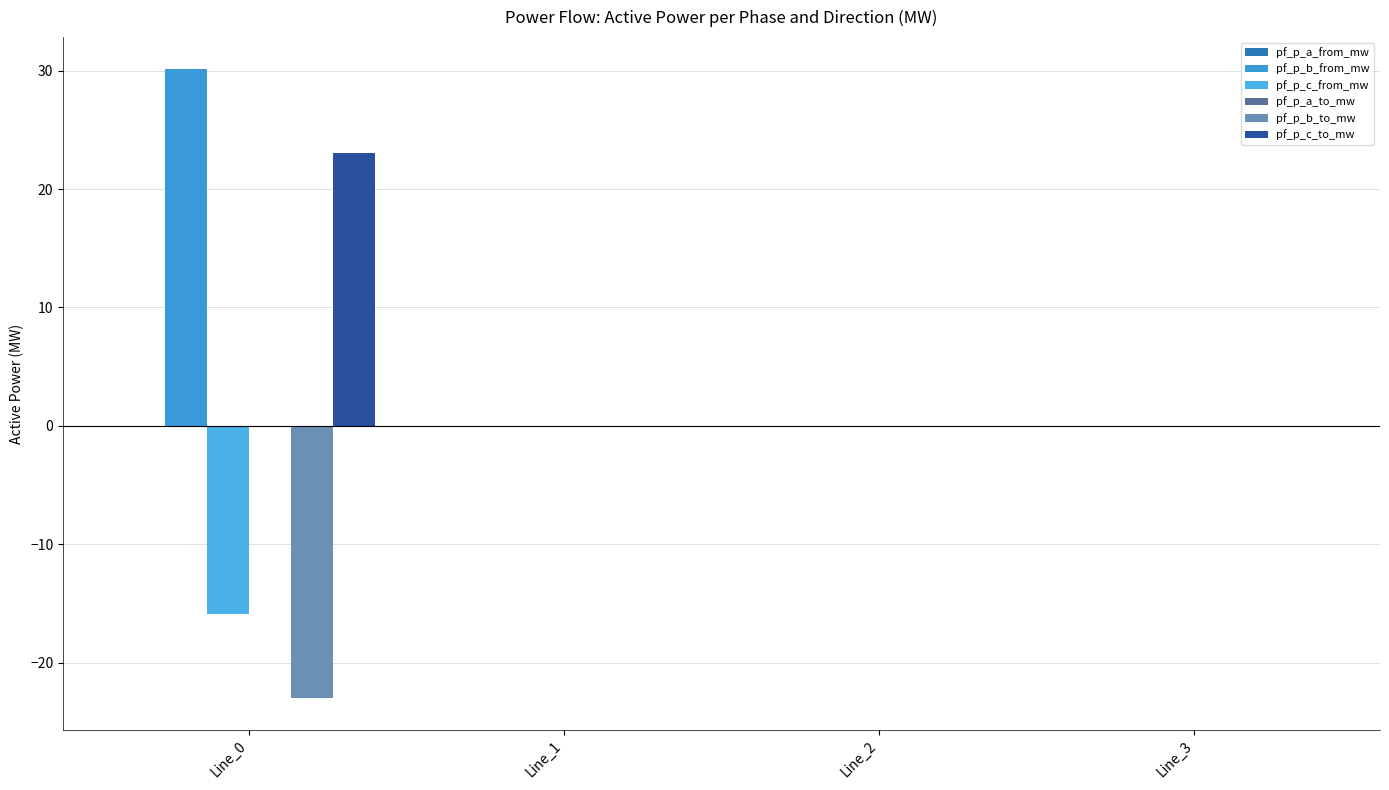

Count the number of categories in the chart.

4